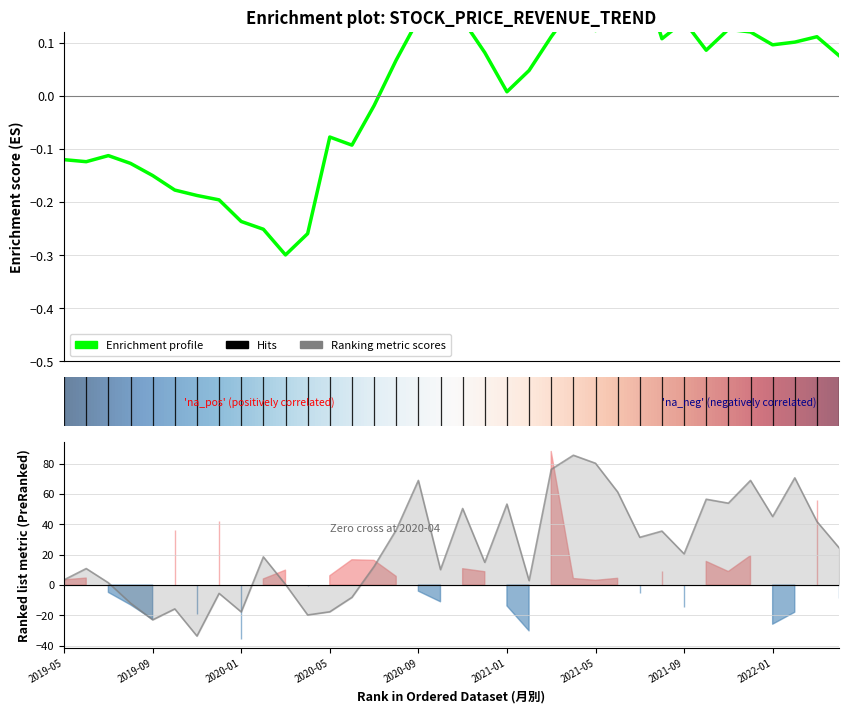

Does the chart have visible grid lines?

Yes